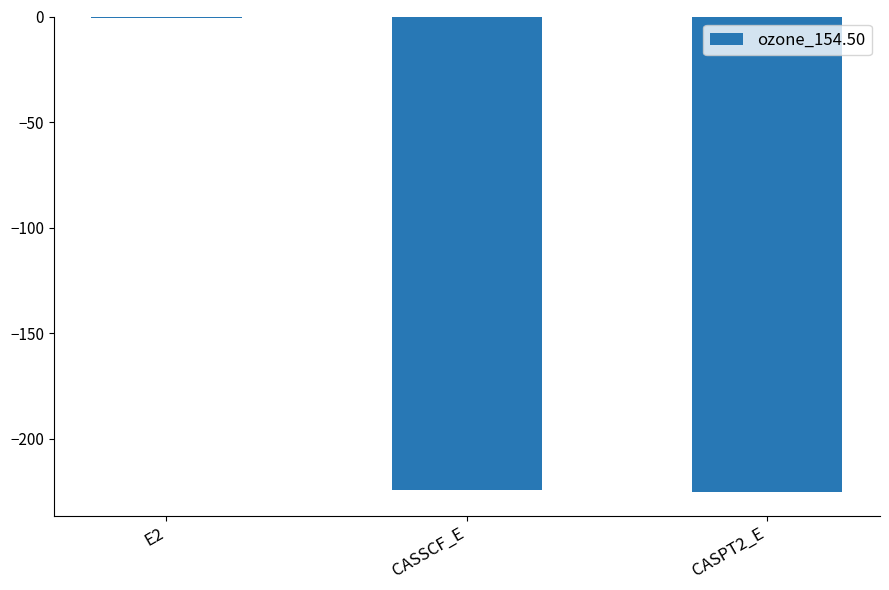

What is the sum of all values?

-450.4